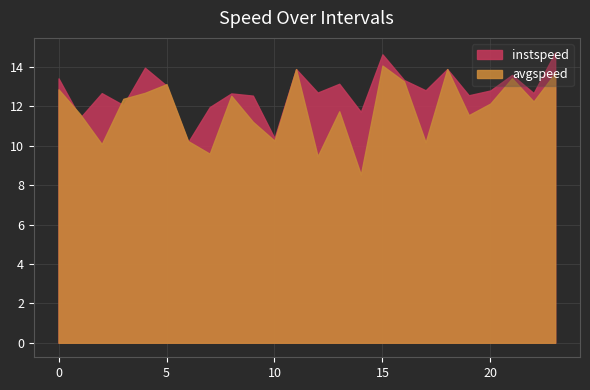

Where is the first local maximum for instspeed?

2